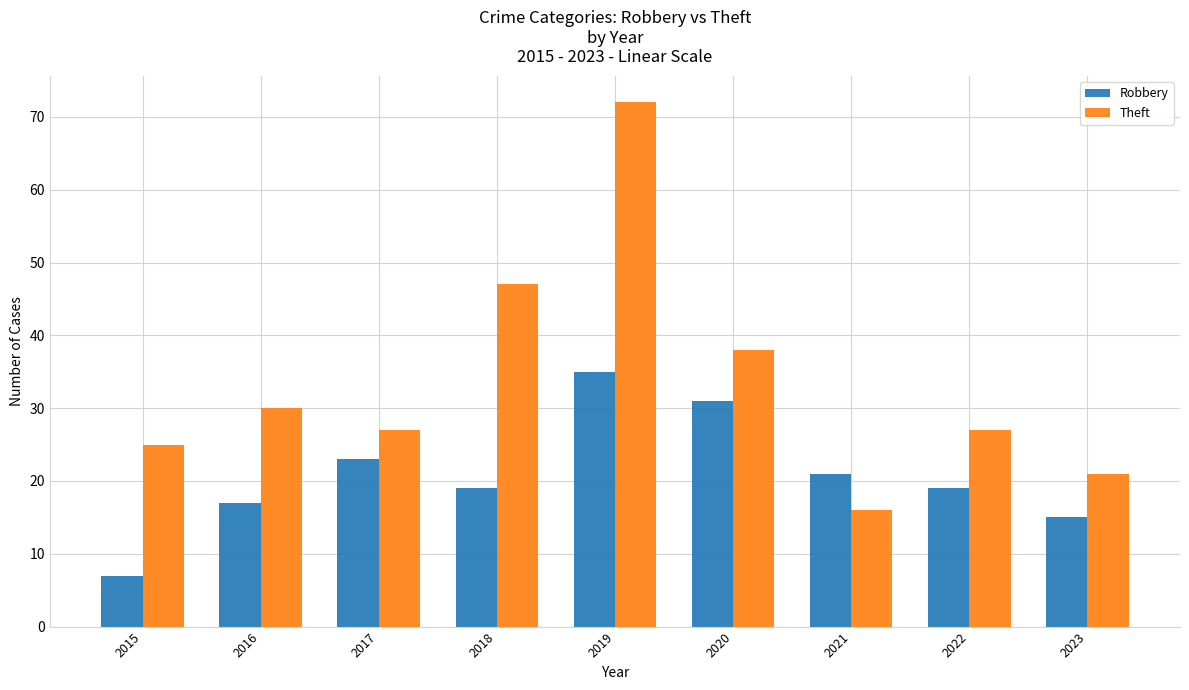

True or false: Theft has a value of 11 at 2015.

False